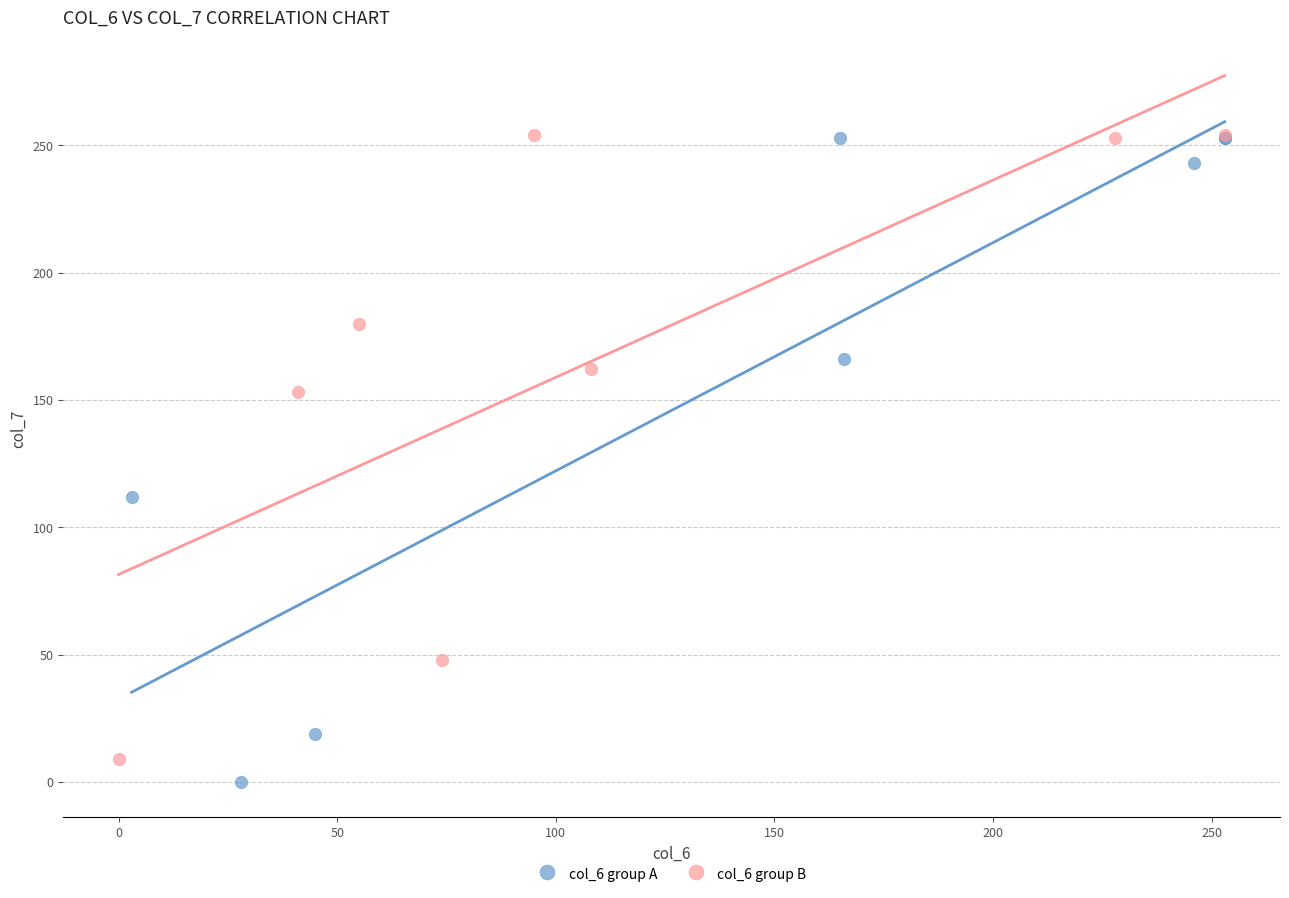

Which series has the widest spread of Y values?

col_6 group A